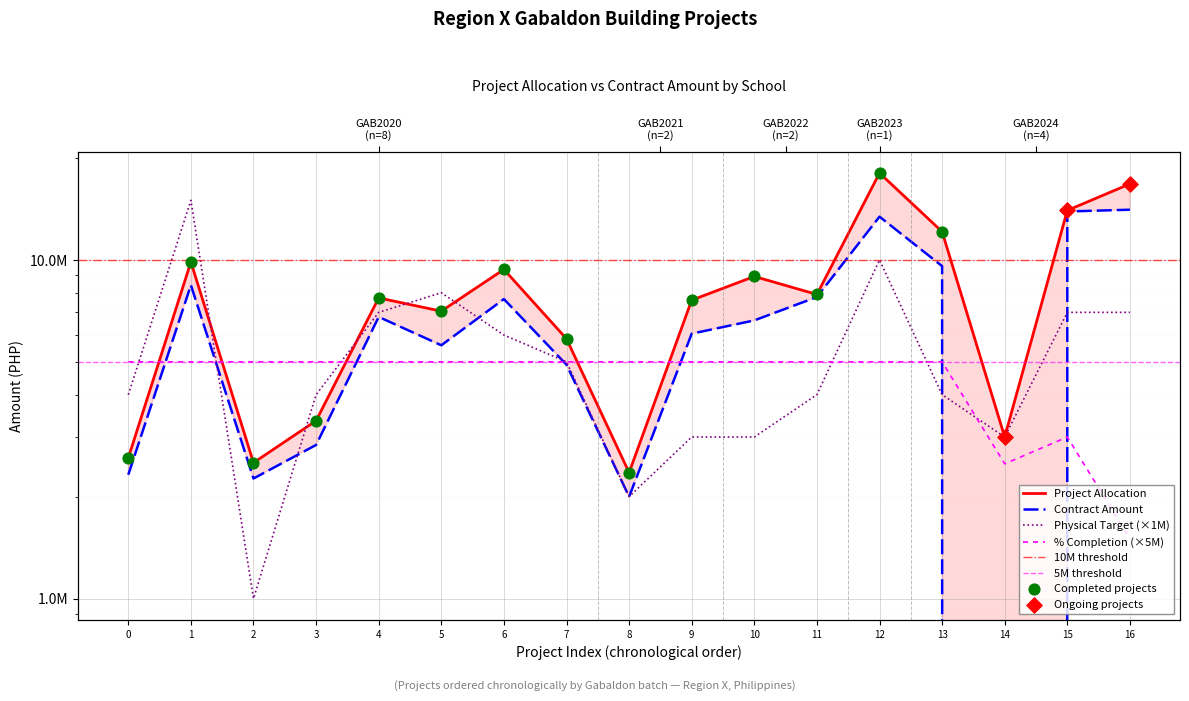

Which series contains the lowest Y value?

CONTRACT AMOUNT